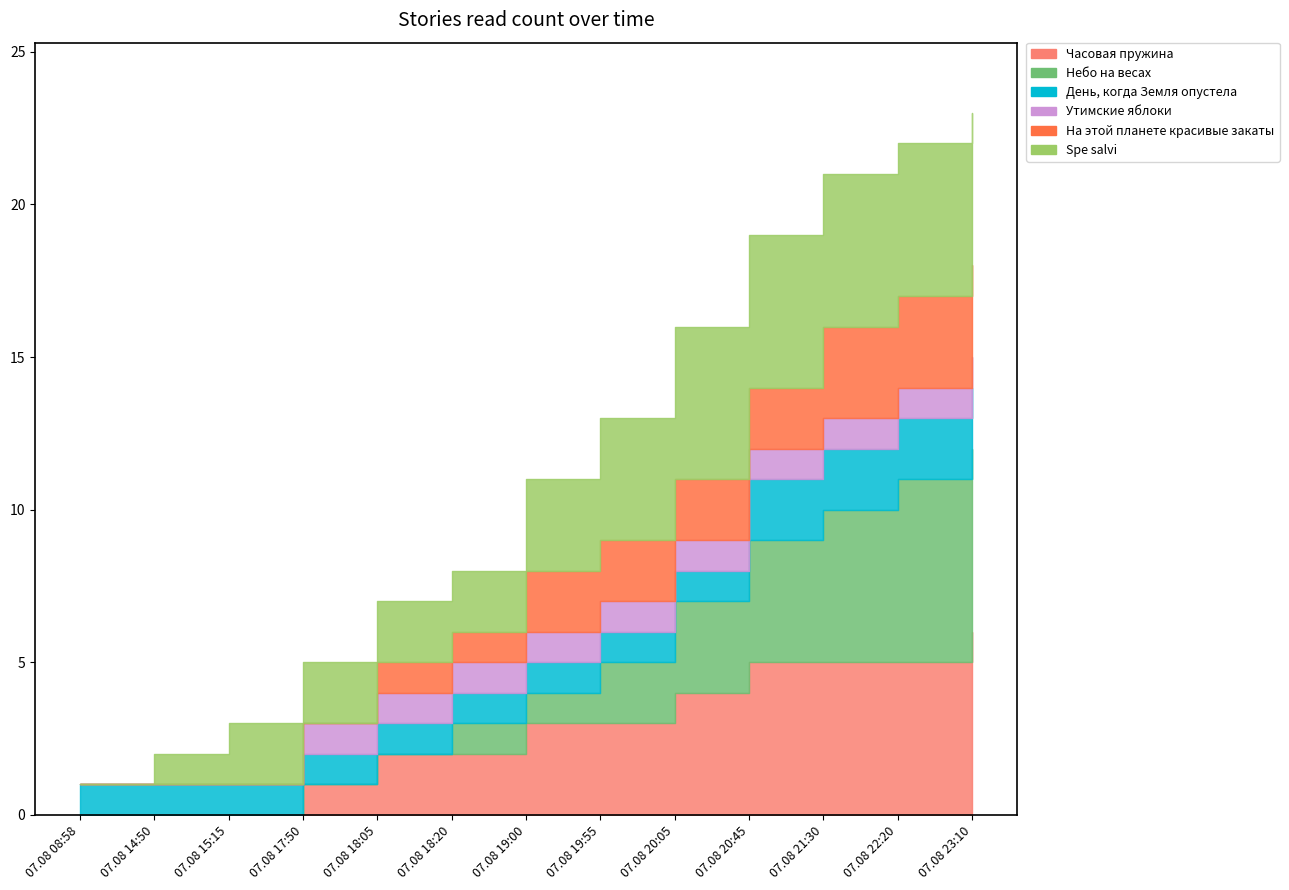

What is the maximum value for Утимские яблоки?

1